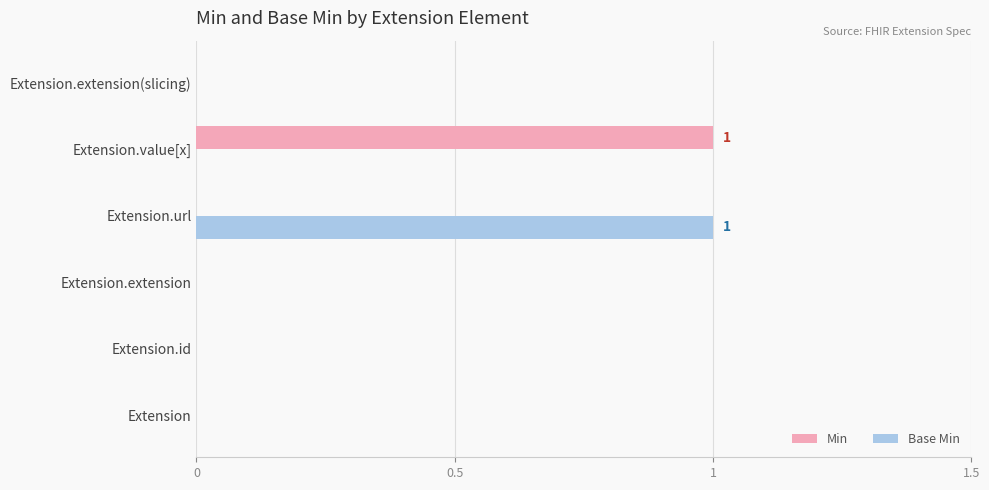

Count the number of data series in this chart.

2